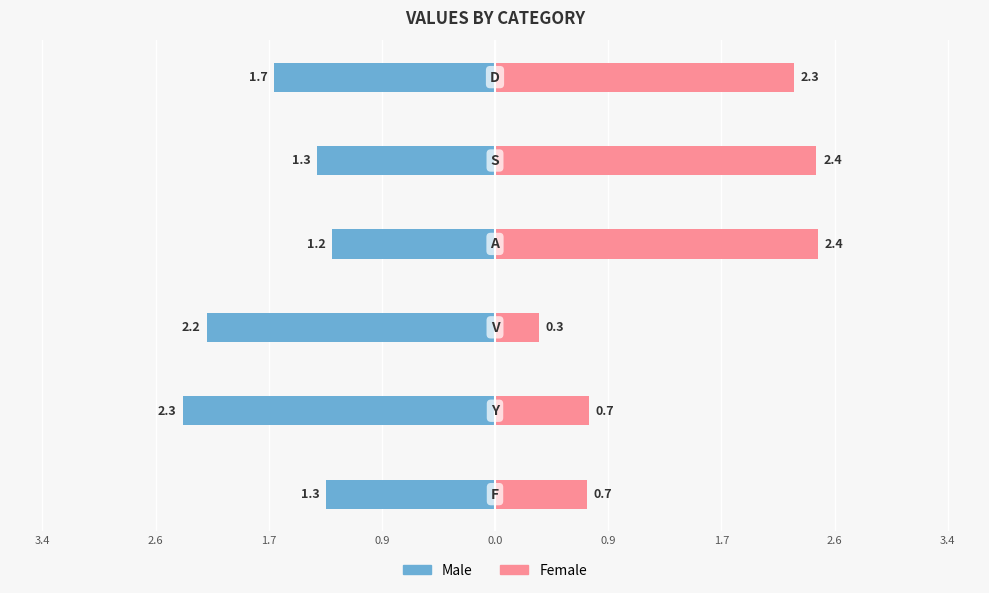

What are all the series names shown in the legend?

Male, Female